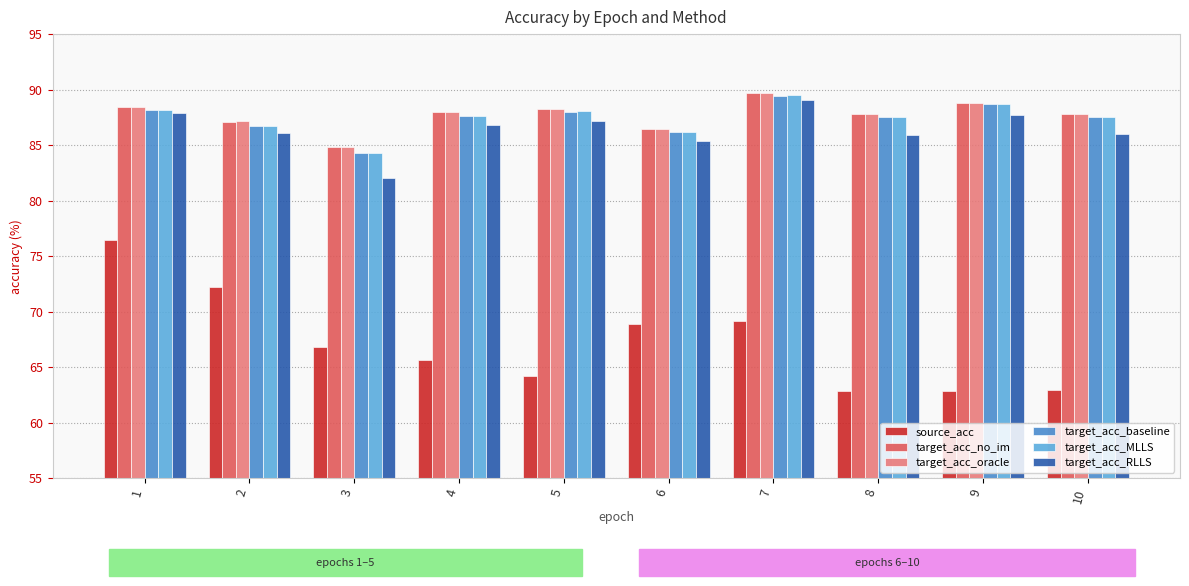

What are all the series names shown in the legend?

source_acc, target_acc_no_im, target_acc_oracle, target_acc_baseline, target_acc_MLLS, target_acc_RLLS